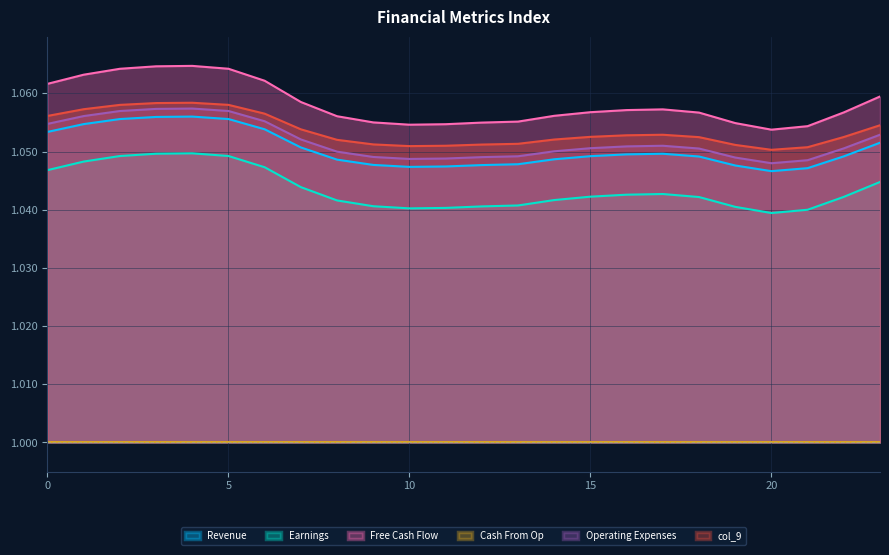

How many lines are shown in the chart?

6